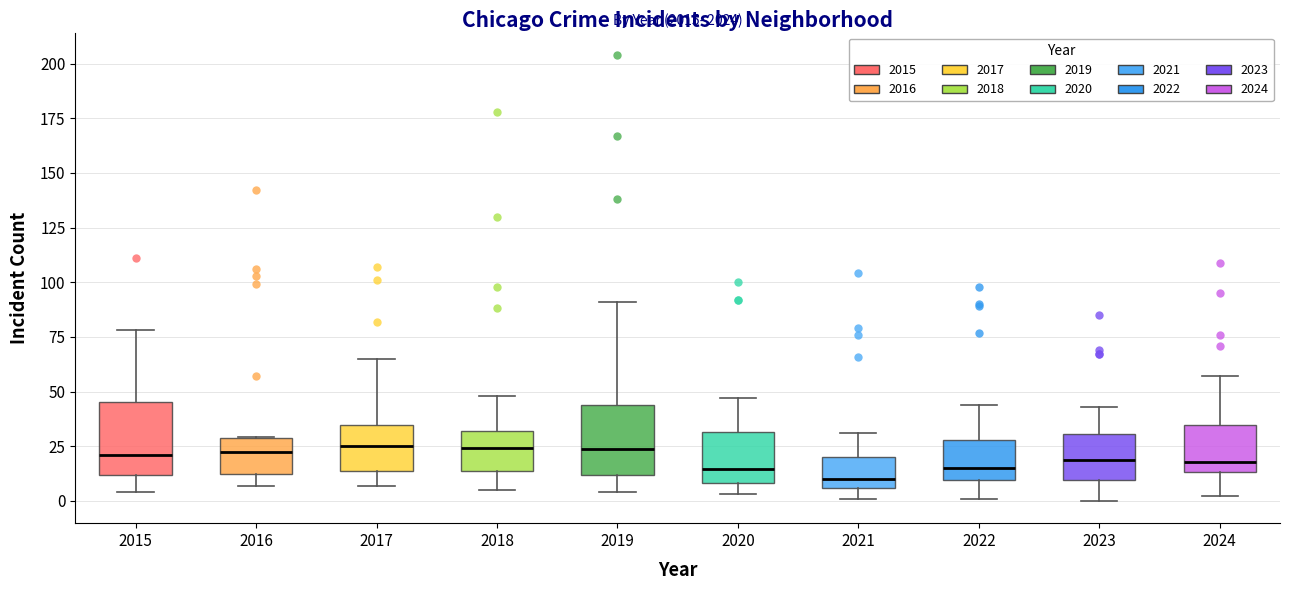

Where is the upper edge of the box at x = 2023 on the y-axis? The values are not printed on the chart, so give them approximately, as read against the axis.

30